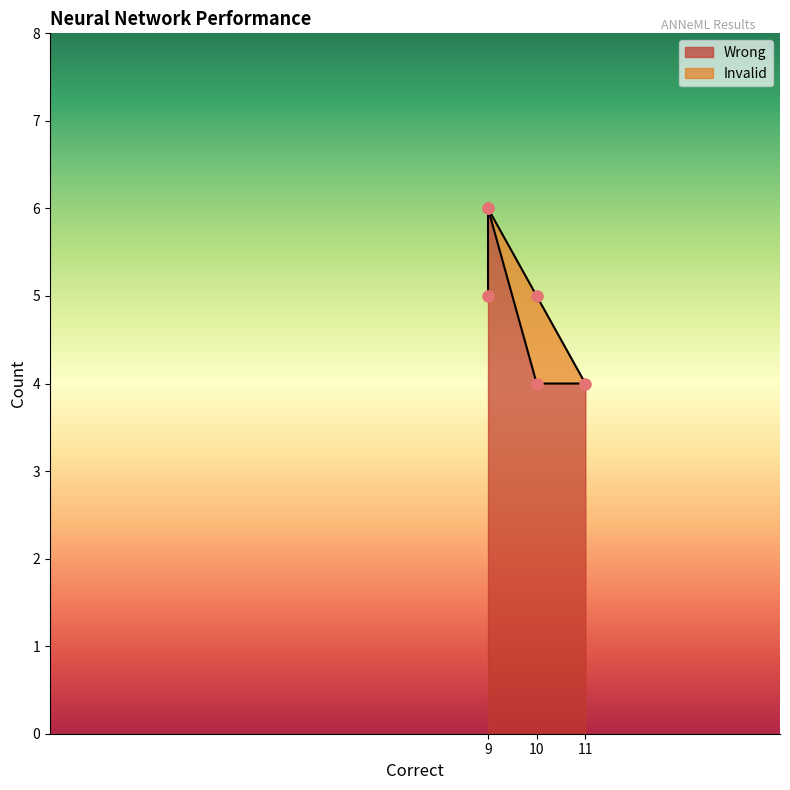

What are all the series names shown in the legend?

Wrong, Invalid